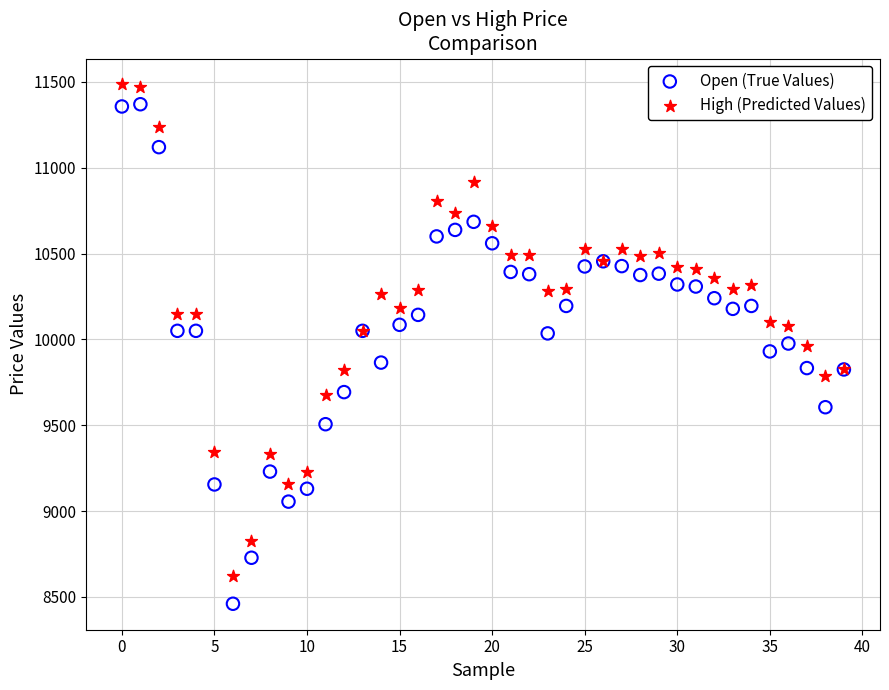

Which series contains the lowest Y value?

Open (True Values)